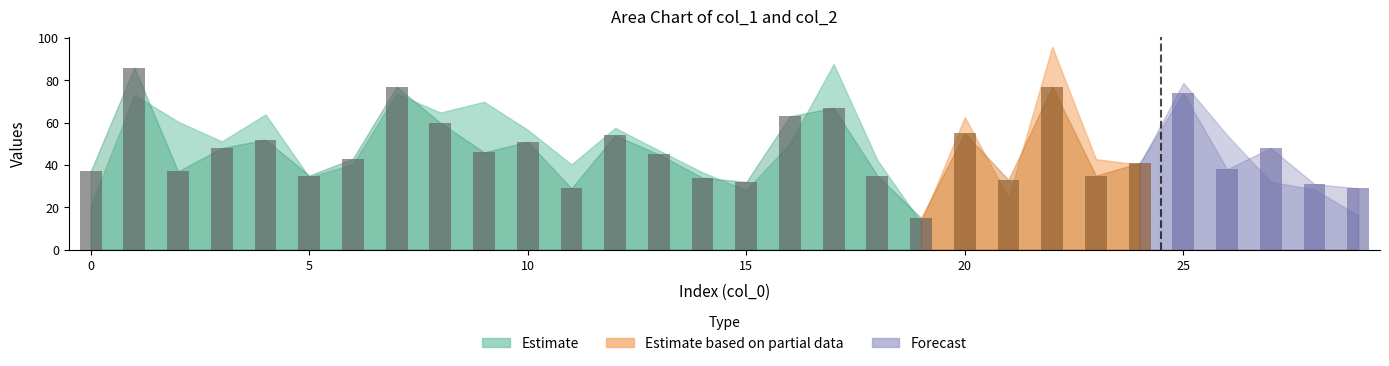

Are the bars grouped side by side (vs. stacked)?

No